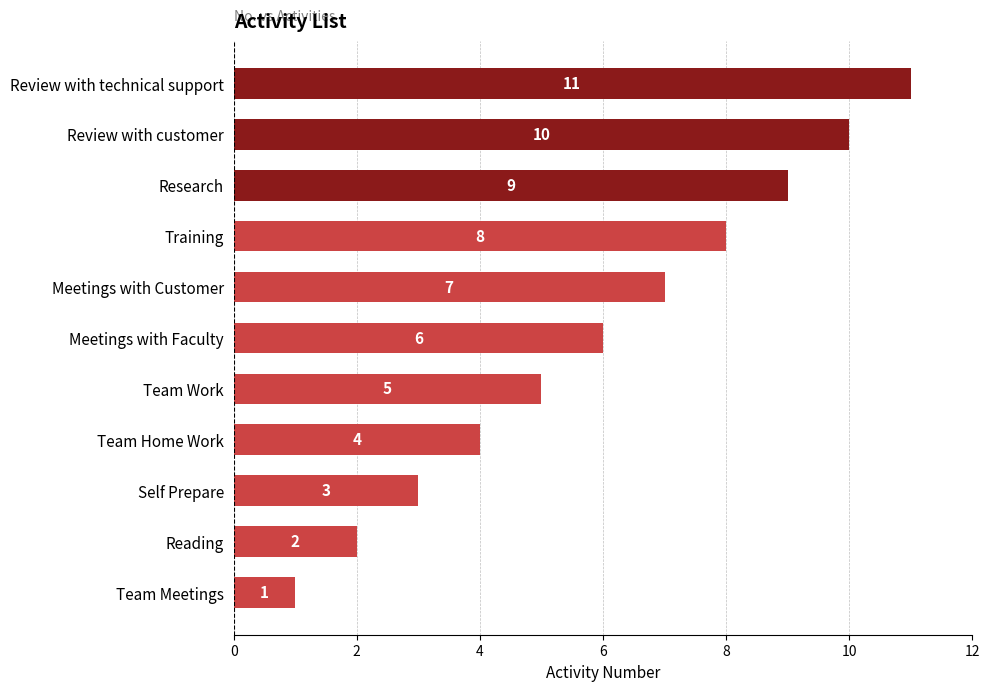

What is the approximate value at Team Work, to the nearest 5?

5